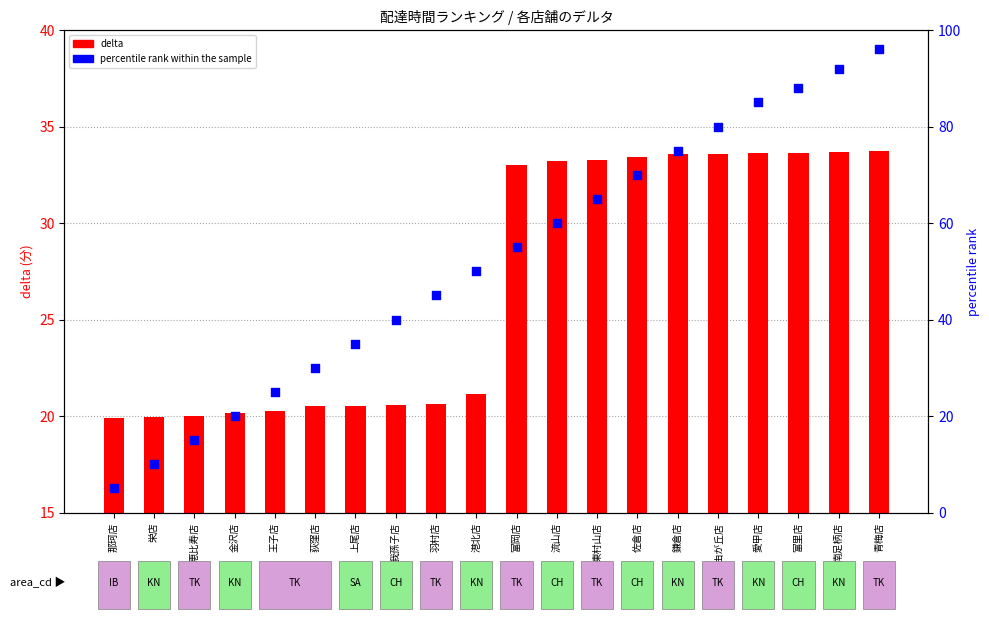

What are all the series names shown in the legend?

delta, percentile rank within the sample